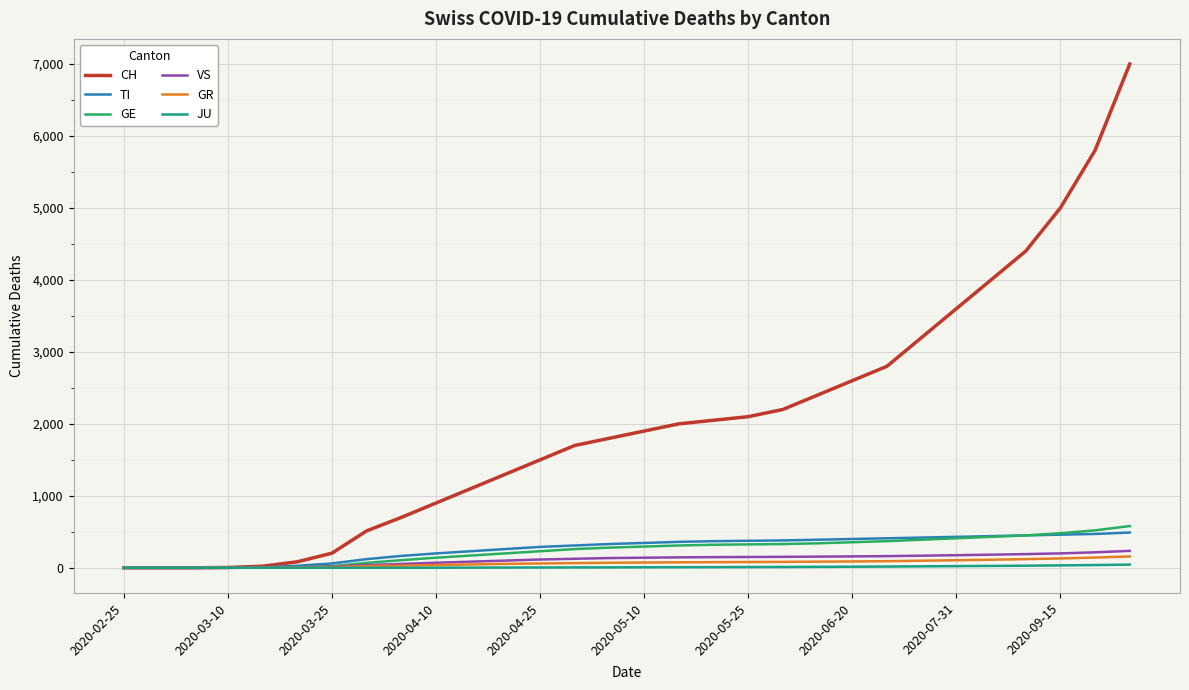

How many lines are shown in the chart?

6